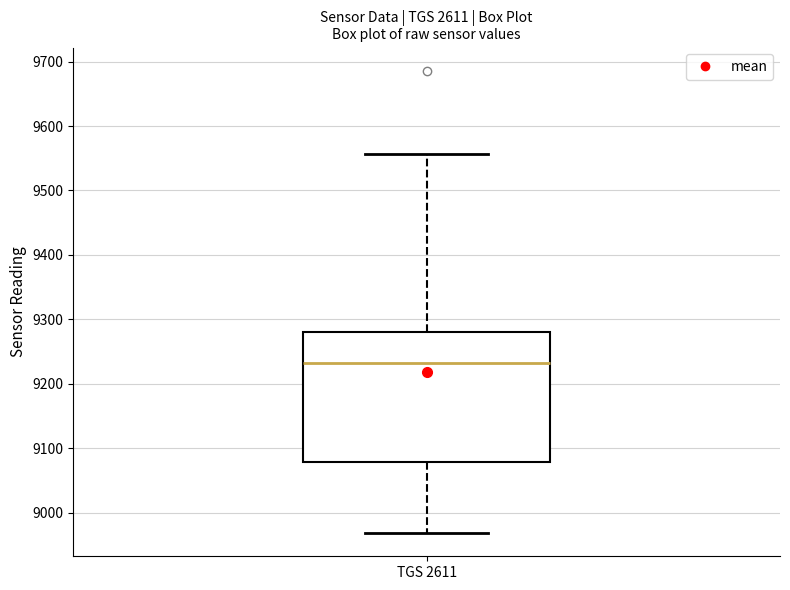

Read this box plot against the y-axis: the position of the median line, the range covered by the box, and the ends of both whiskers. The values are not printed on the chart, so give them approximately, as read against the axis.

median 9230, box 9080 to 9280, whiskers 8970 to 9560